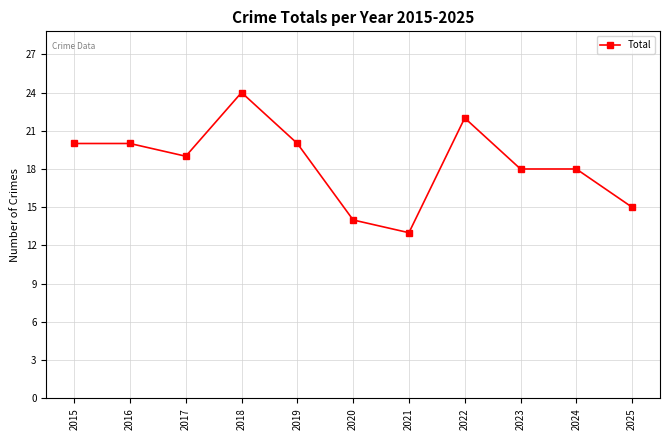

What is the value of the 4th point from the left?

24